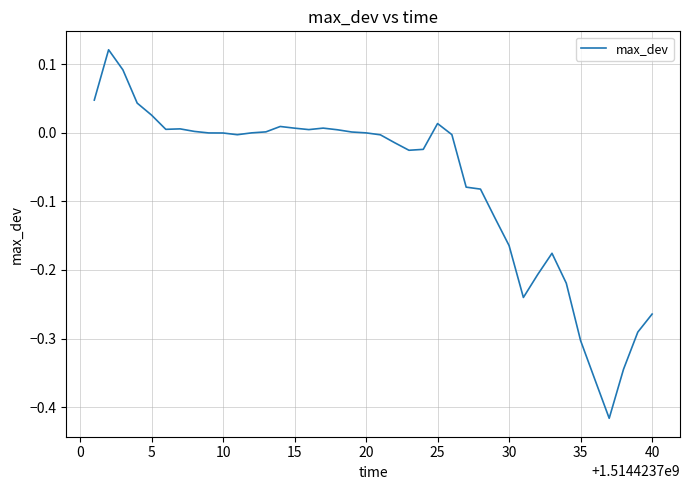

True or false: the data has more than 0 interior local peaks.

True